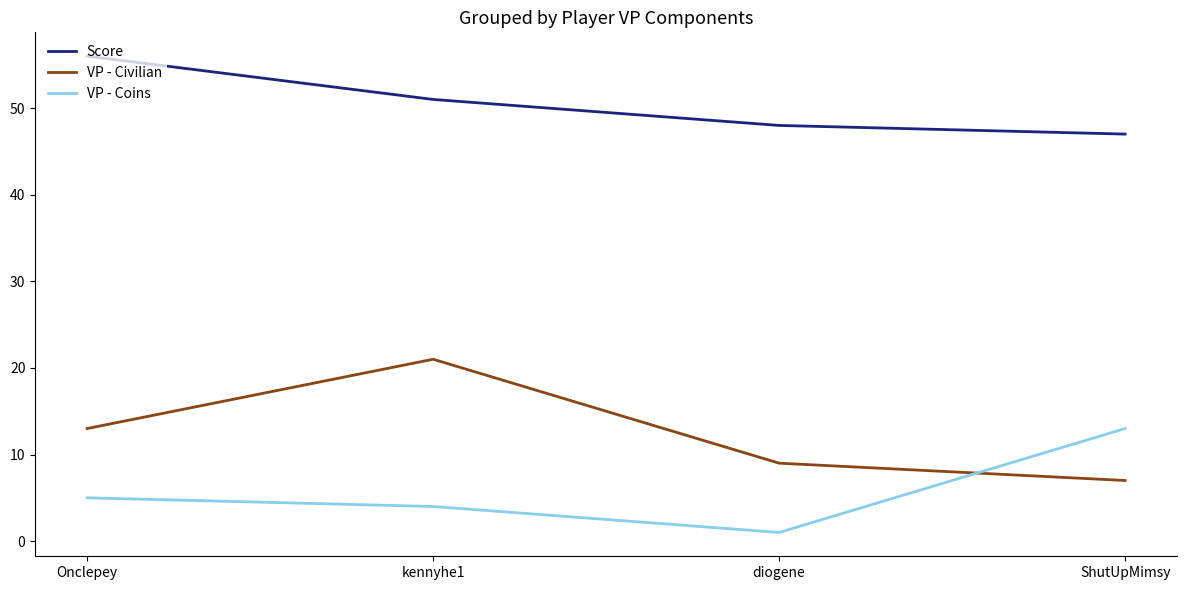

True or false: VP - Civilian and Score cross at least once.

False